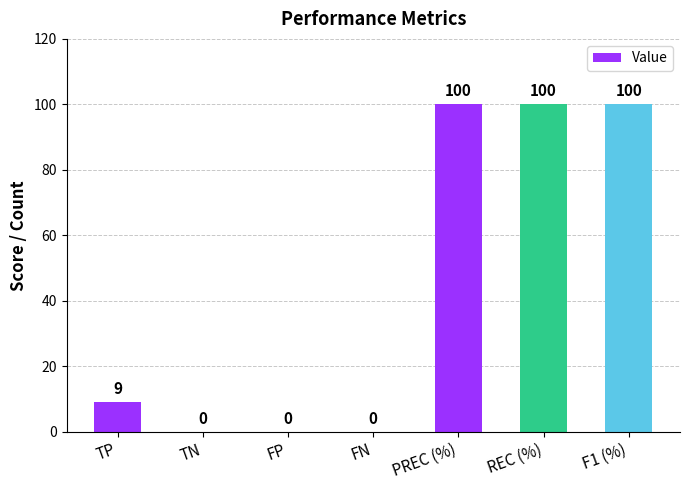

Where is the data nearest to the value 50?

TP